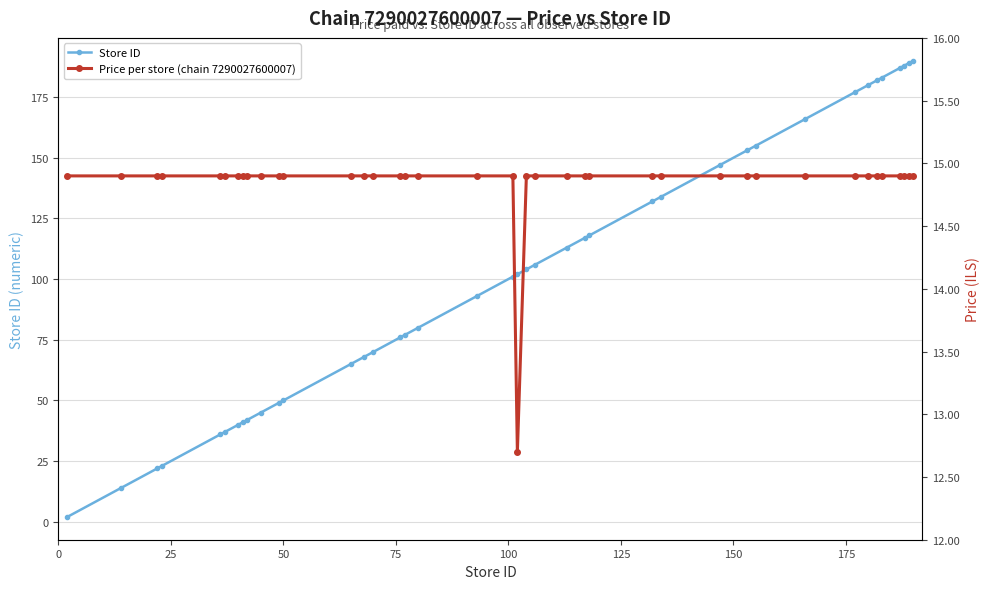

The Store ID series shows 300.4 at 37. True or false?

False